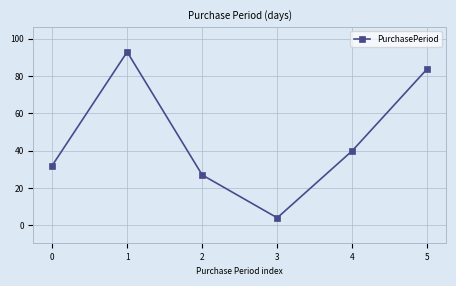

List the labels in order of value, smallest first.

3, 2, 0, 4, 5, 1